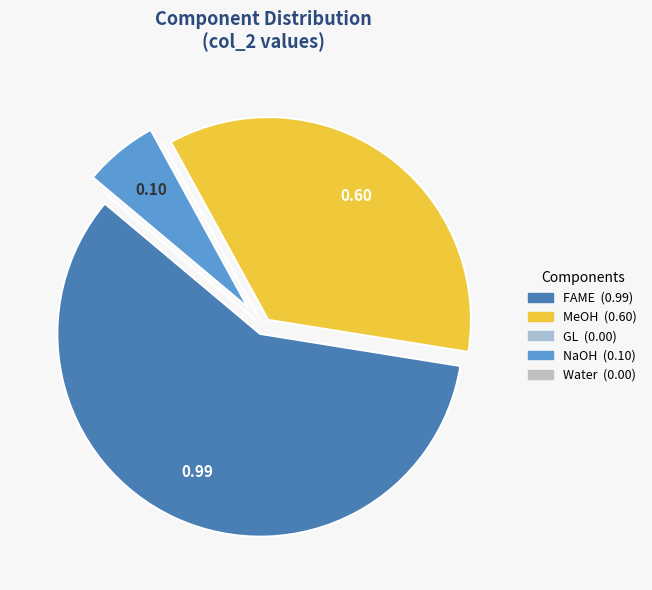

Which slice represents more than half of the pie?

FAME